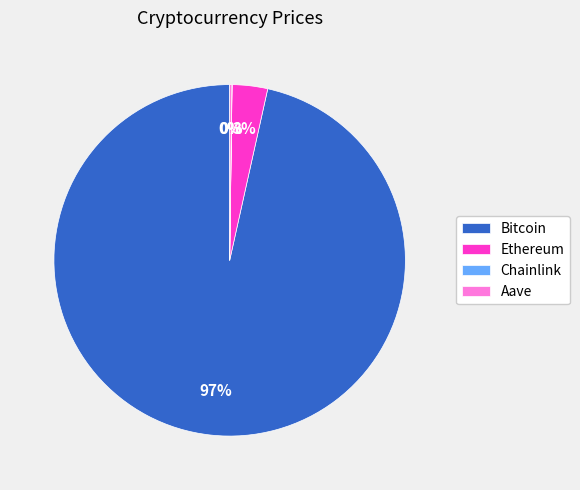

To the nearest percent, what is the difference between the largest and smallest slice percentages?

97%